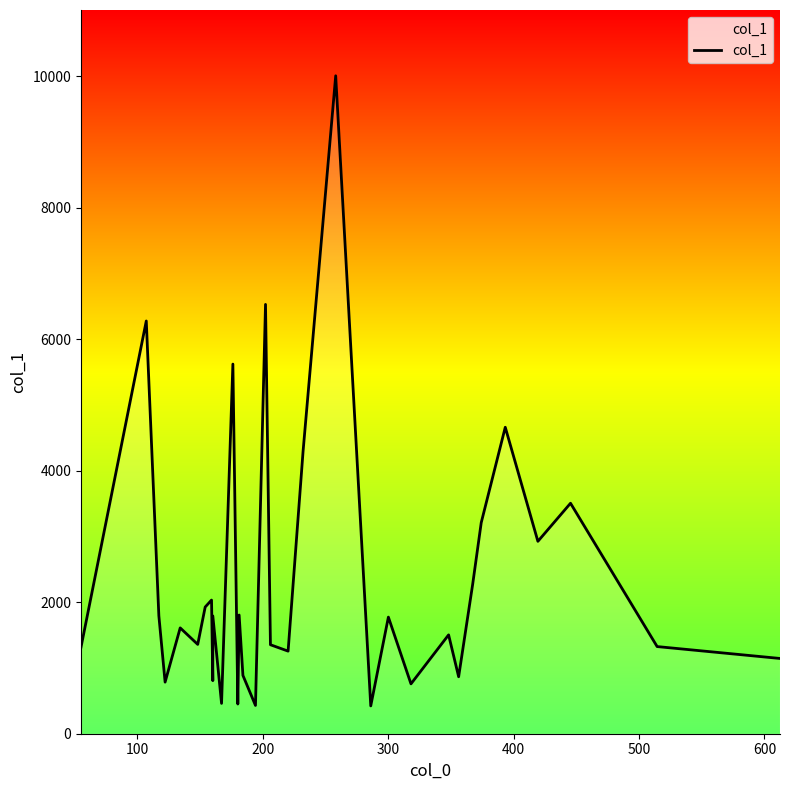

What is the smallest value displayed?

423.0